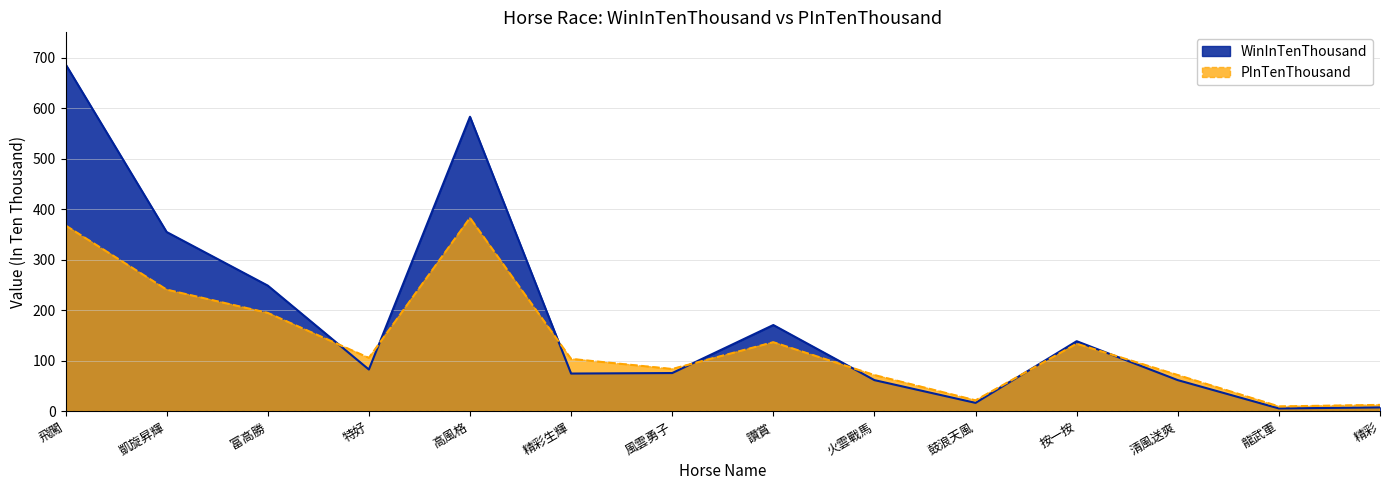

What is the minimum value shown in the chart?

6